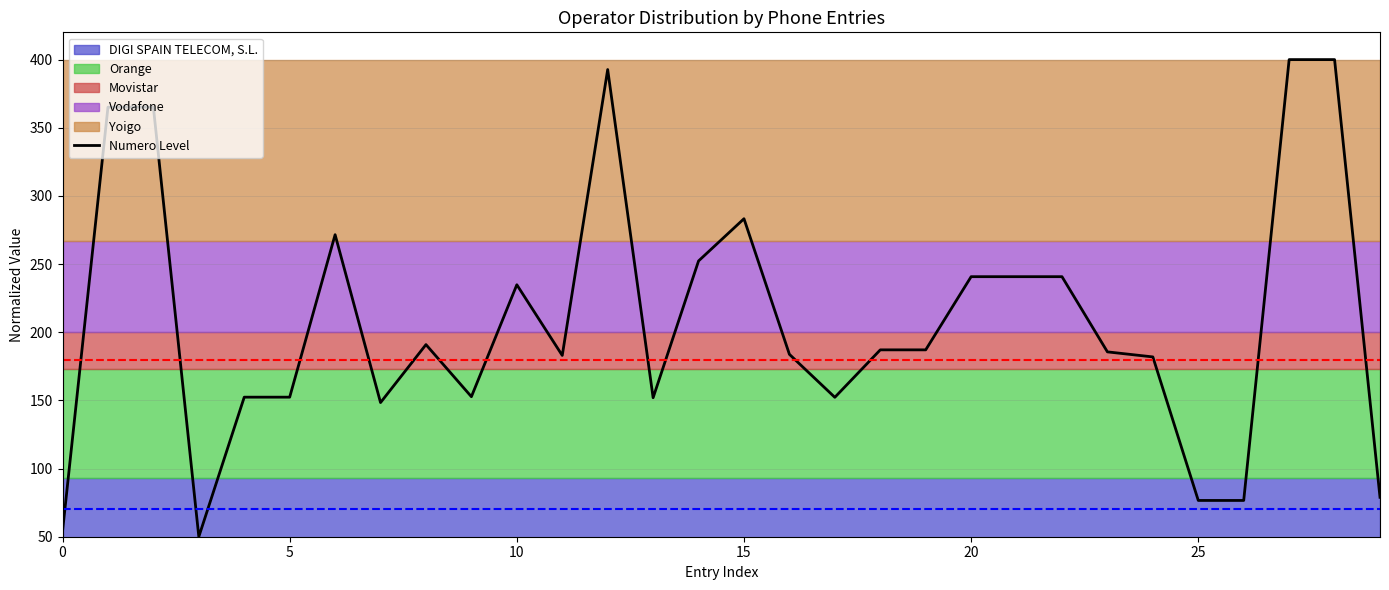

Reading left to right, what are all the values shown in this chart?

53.9	365.1	365.1	50.0	152.4	152.4	271.6	148.4	190.9	152.7	234.8	183.0	392.7	152.0	252.3	283.3	183.8	152.3	187.1	187.1	240.8	240.8	240.8	185.6	181.9	76.6	76.6	400.0	400.0	78.9